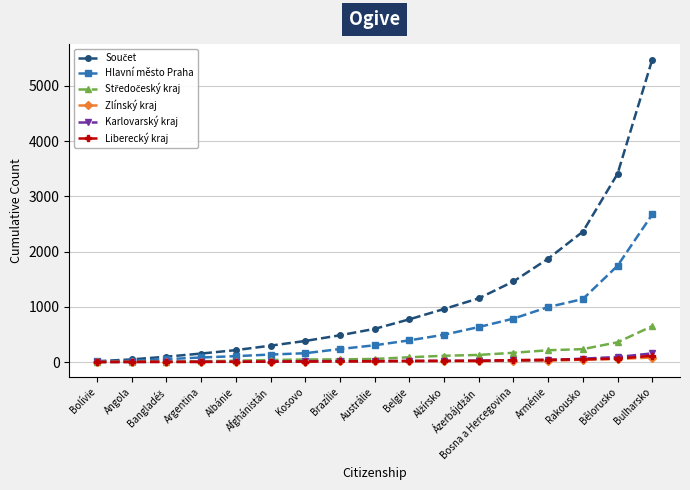

What is the difference between the Zlínský kraj values at Argentina and Ázerbájdžán?

14